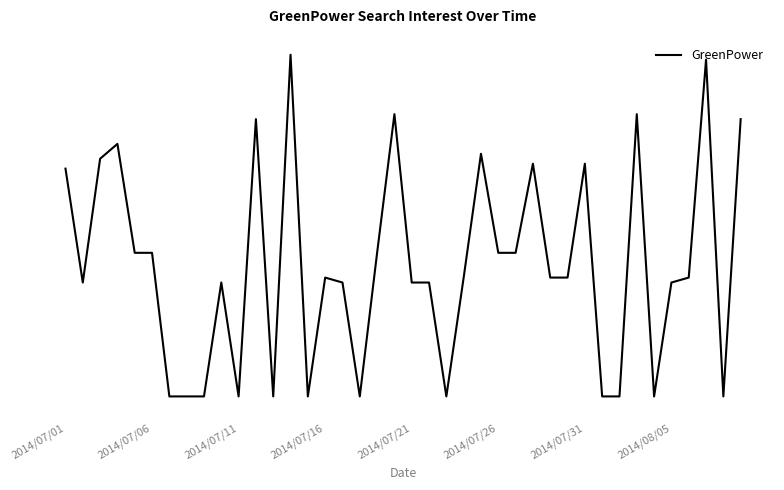

How many points are lower than both their immediate neighbors (excluding endpoints)?

8